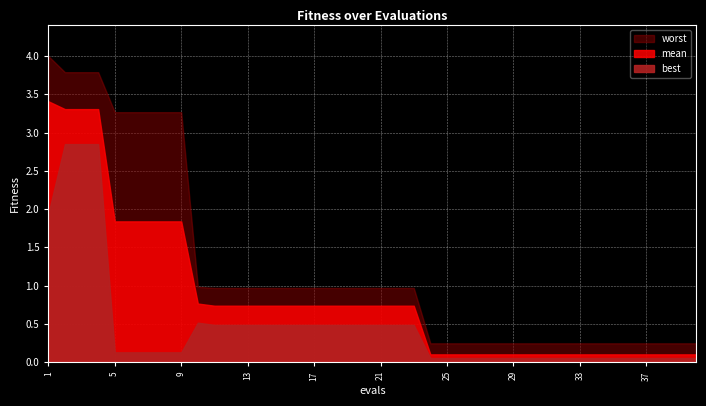

At which category is the sum across all series the highest?

2